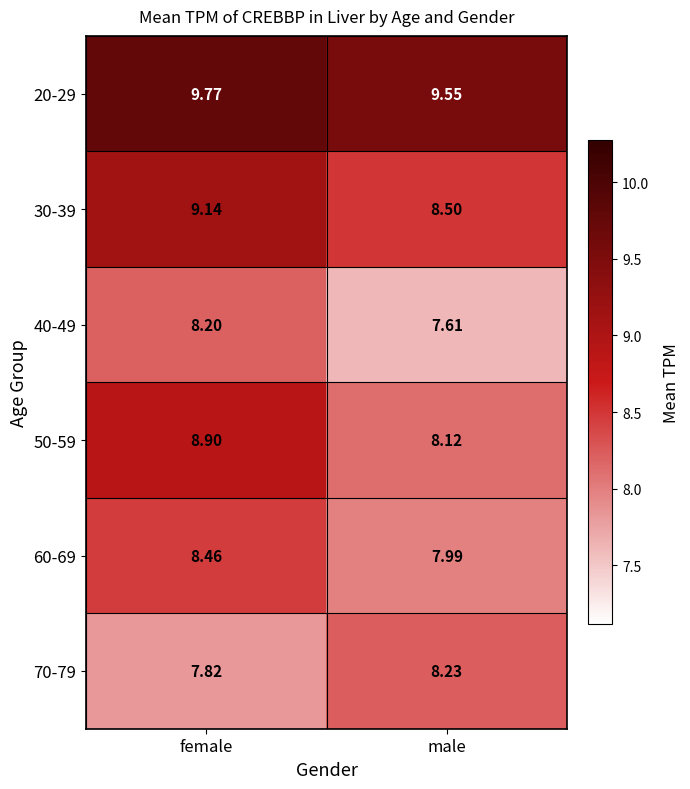

Is the value of 20-29 at male greater than the value of 70-79 at female?

Yes